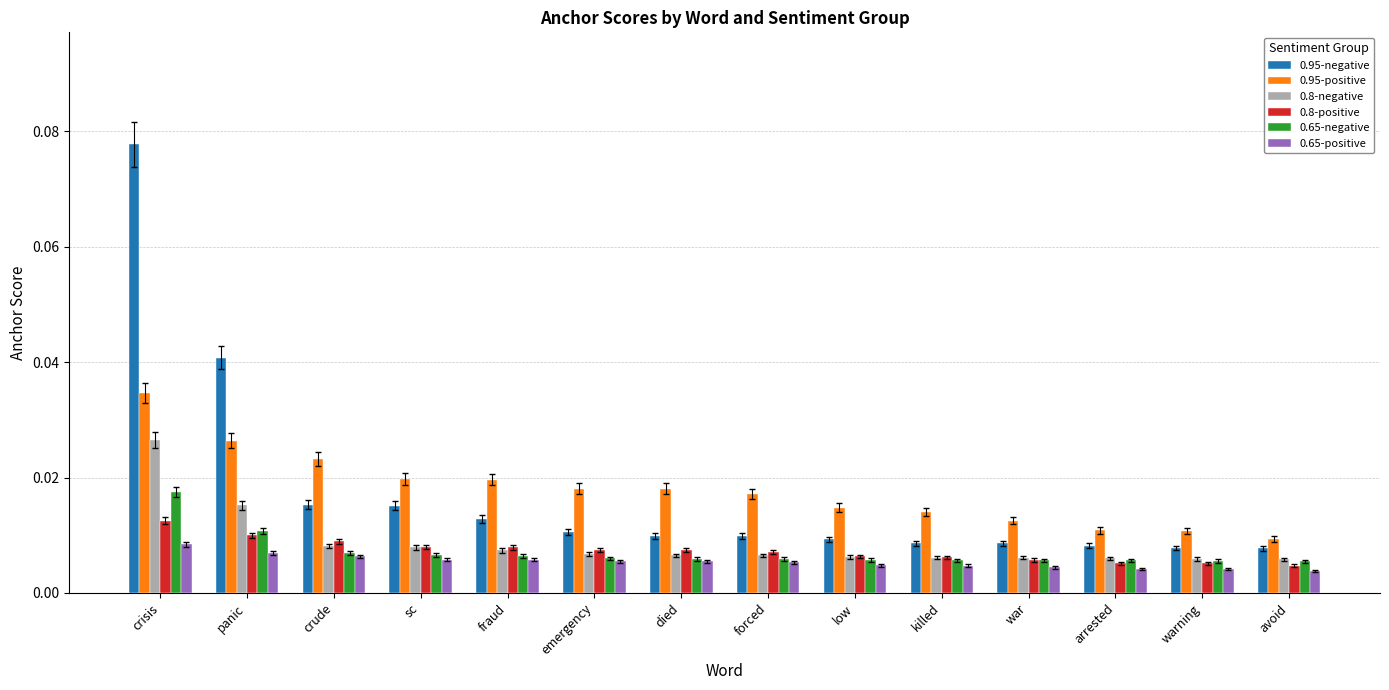

Is the value of 0.95-positive at killed greater than the value of 0.8-negative at crisis?

No